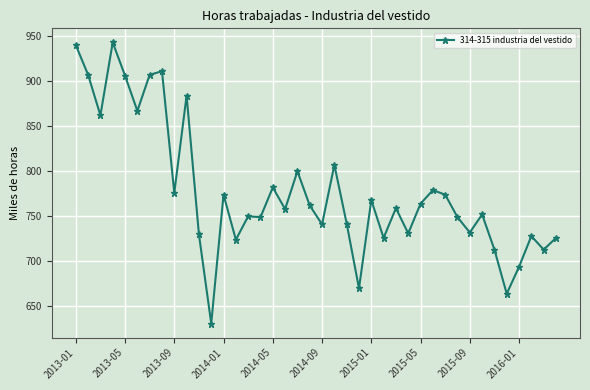

Does the chart display data point markers on the line(s)?

Yes